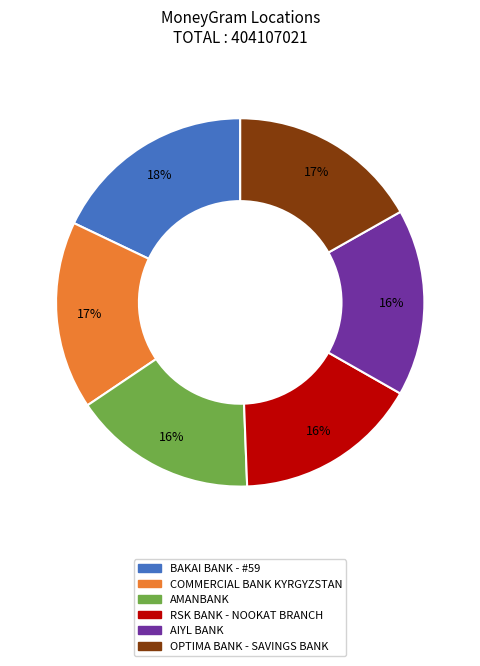

Is it true that AMANBANK is 16% of the pie?

True